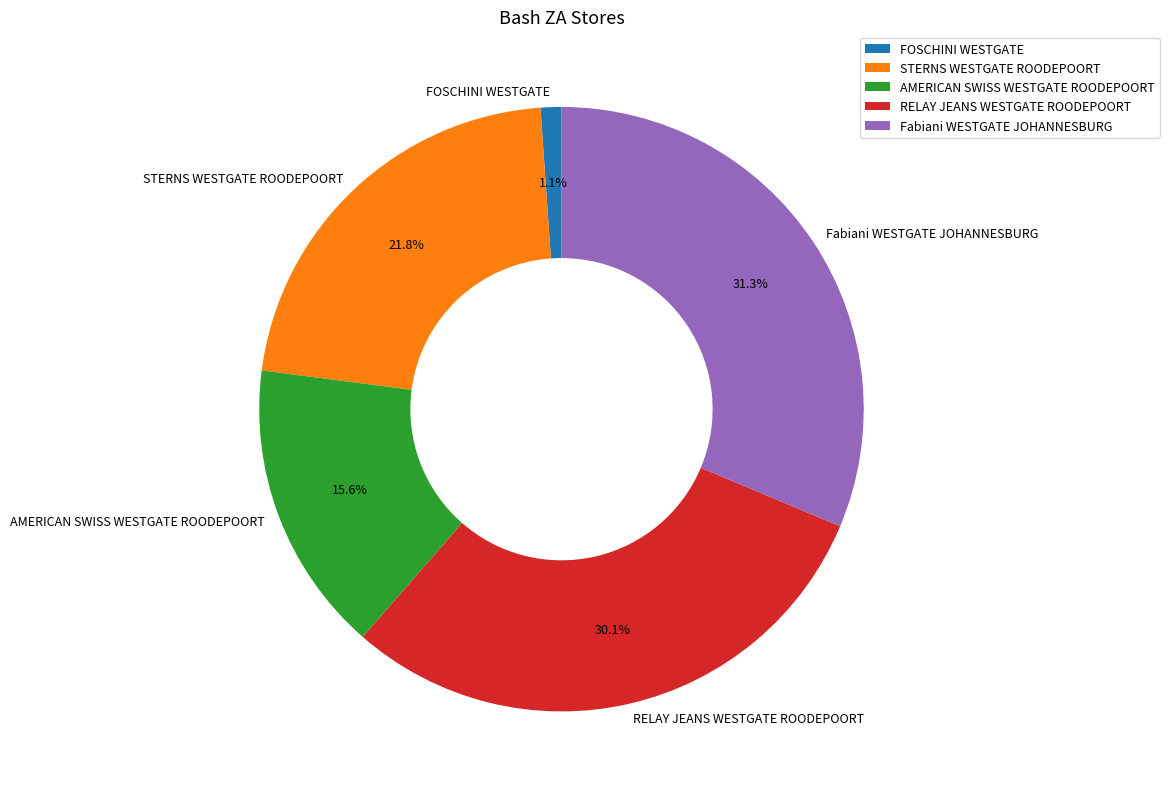

Does any single category account for the majority?

No